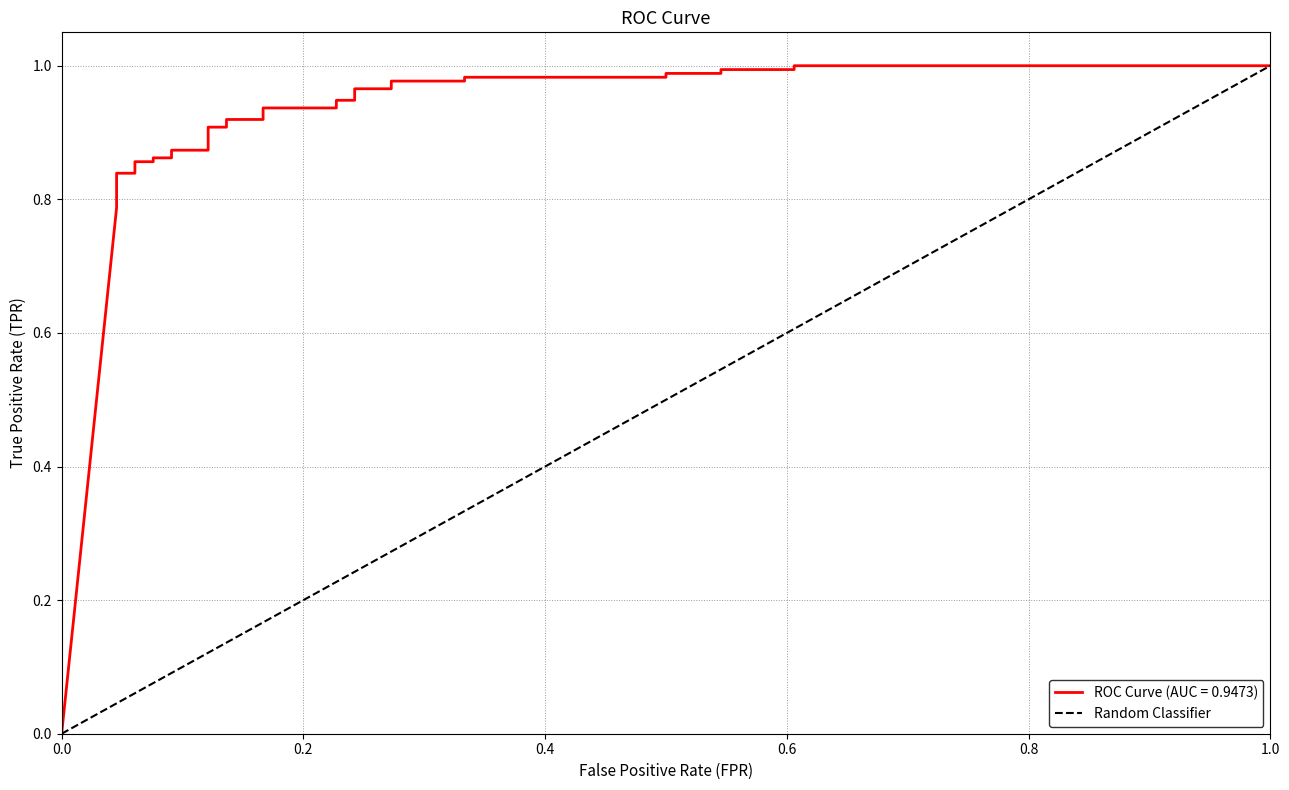

Between 1.0 and 0.0, which is larger?

1.0